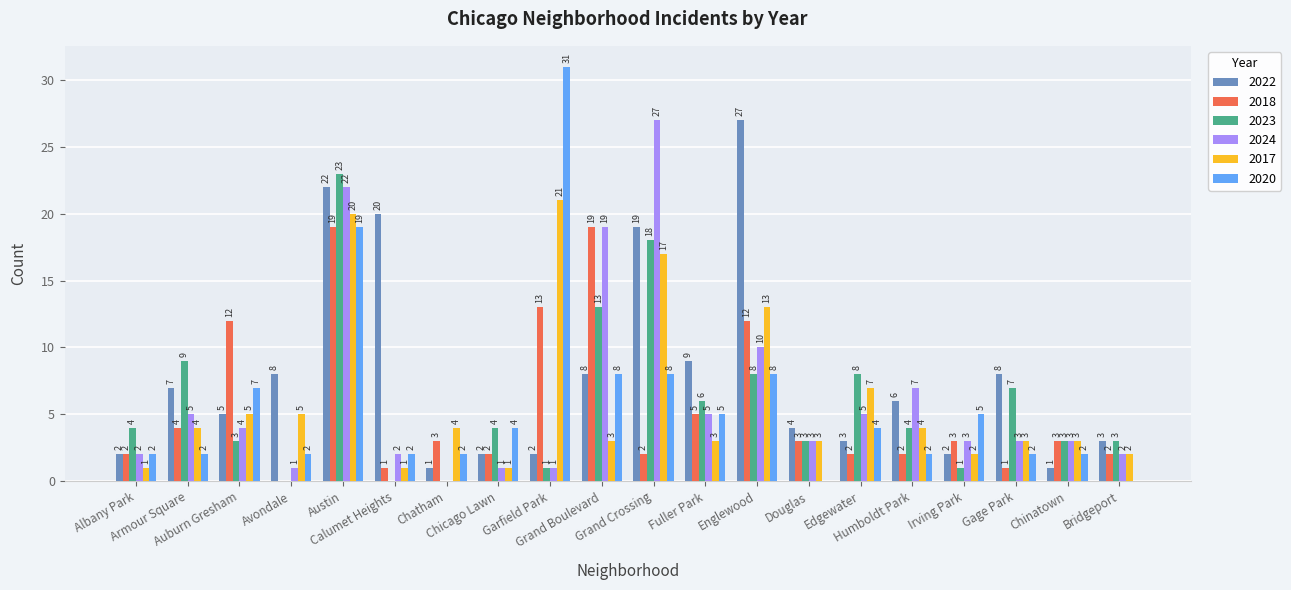

Reading left to right, extract all data points from this chart.

2022: 2	7	5	8	22	20	1	2	2	8	19	9	27	4	3	6	2	8	1	3
2018: 2	4	12	0	19	1	3	2	13	19	2	5	12	3	2	2	3	1	3	2
2023: 4	9	3	0	23	0	0	4	1	13	18	6	8	3	8	4	1	7	3	3
2024: 2	5	4	1	22	2	0	1	1	19	27	5	10	3	5	7	3	3	3	2
2017: 1	4	5	5	20	1	4	1	21	3	17	3	13	3	7	4	2	3	3	2
2020: 2	2	7	2	19	2	2	4	31	8	8	5	8	0	4	2	5	2	2	0